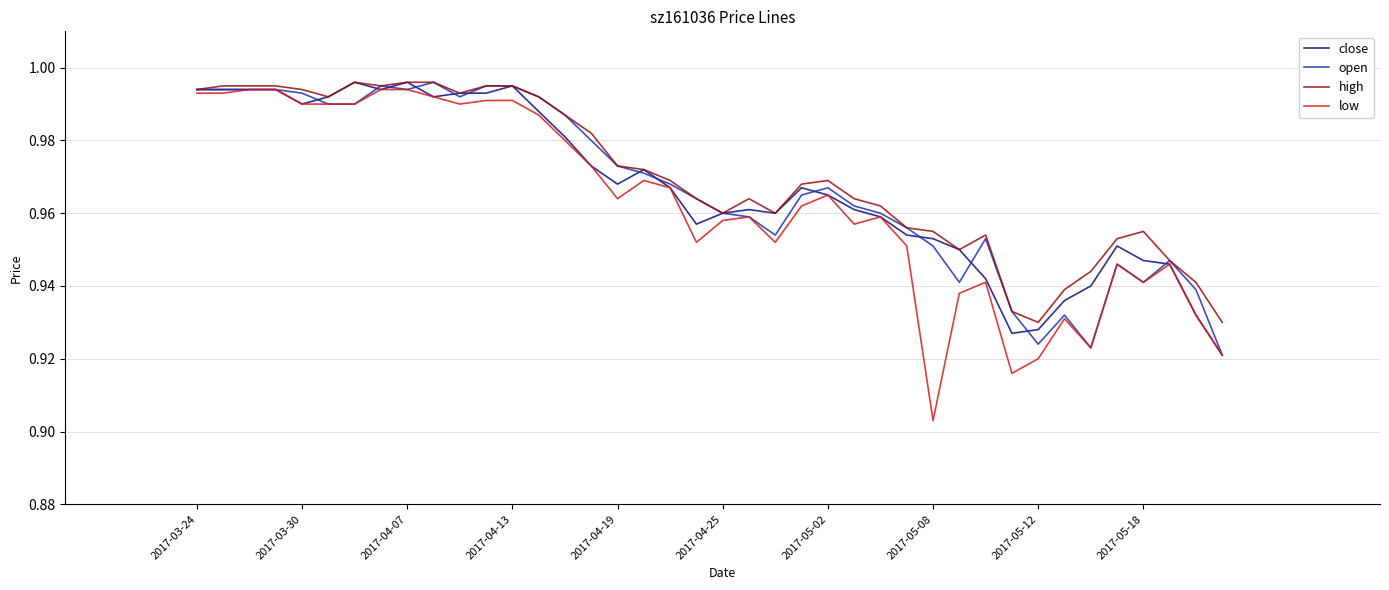

How many lines are shown in the chart?

4